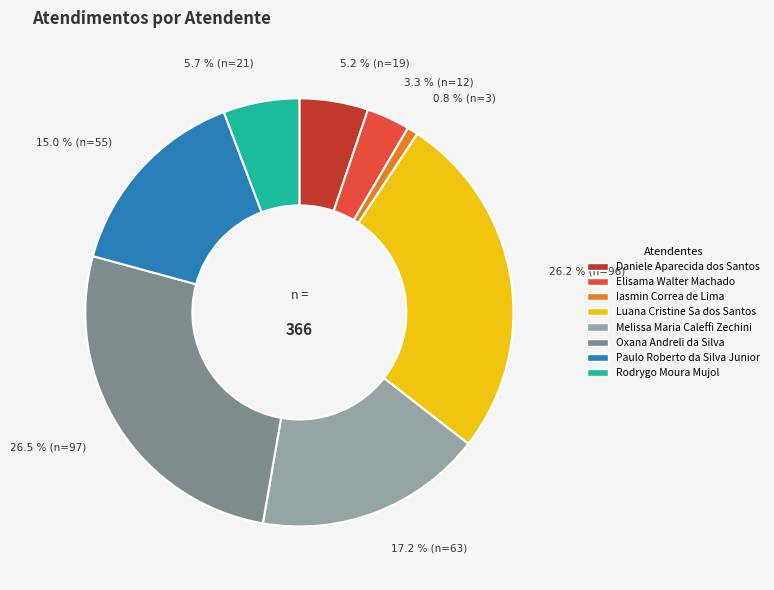

Count the number of slices in the pie.

8